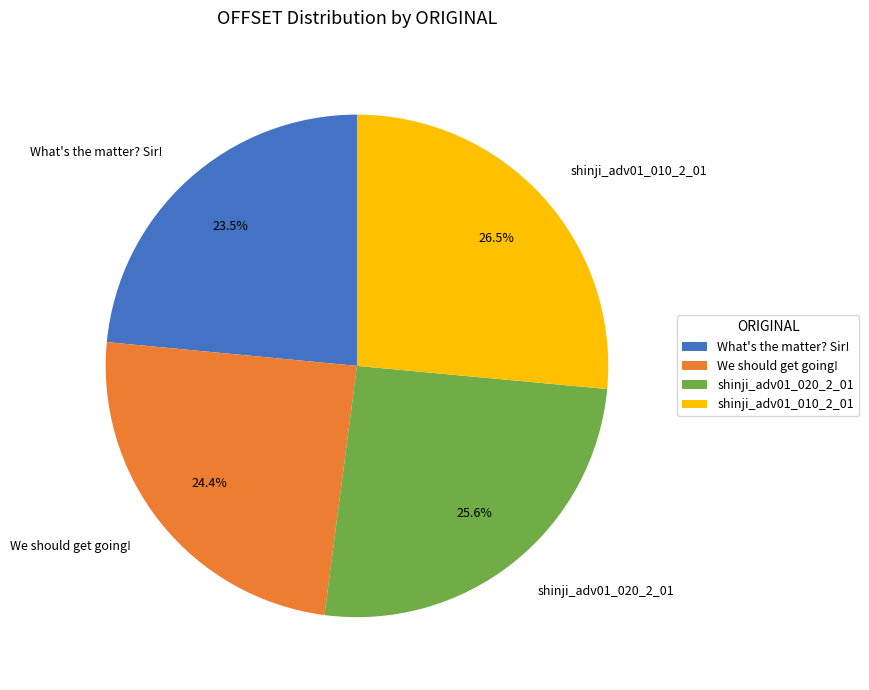

Is there a majority slice in this chart?

No